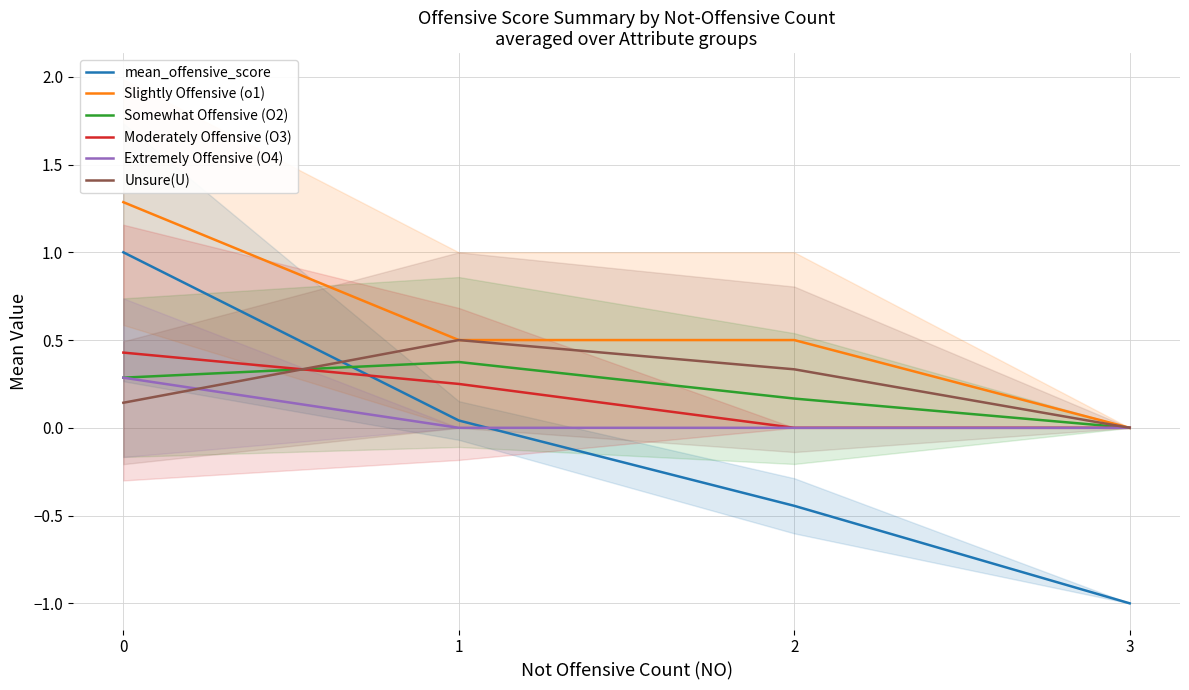

Rank the series by their maximum value, from lowest to highest.

Extremely Offensive (O4), Somewhat Offensive (O2), Moderately Offensive (O3), Unsure(U), mean_offensive_score, Slightly Offensive (o1)